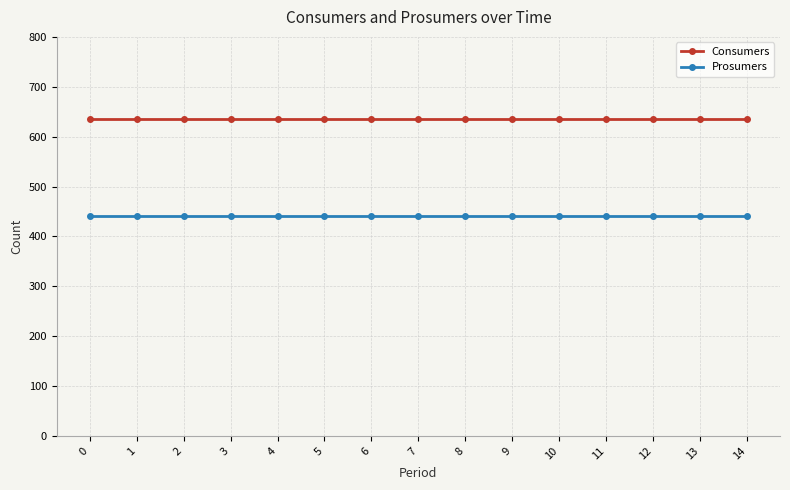

What are all the series names shown in the legend?

Consumers, Prosumers